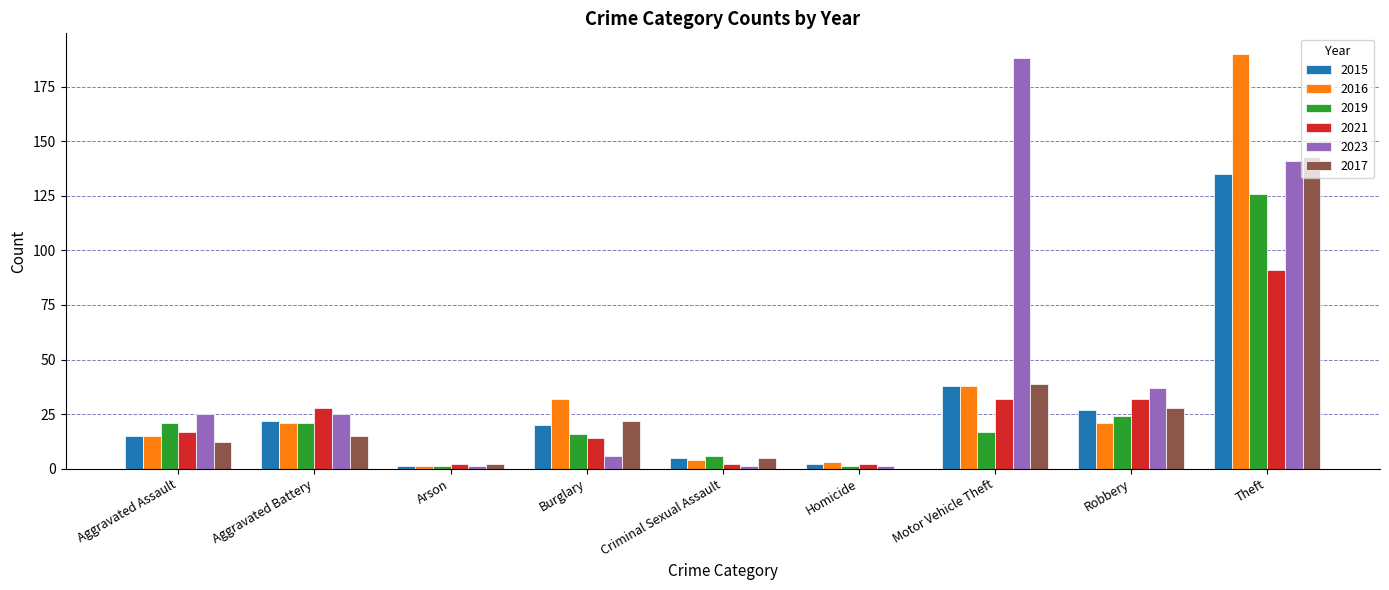

At which label is 2016 closest to 95?

Motor Vehicle Theft